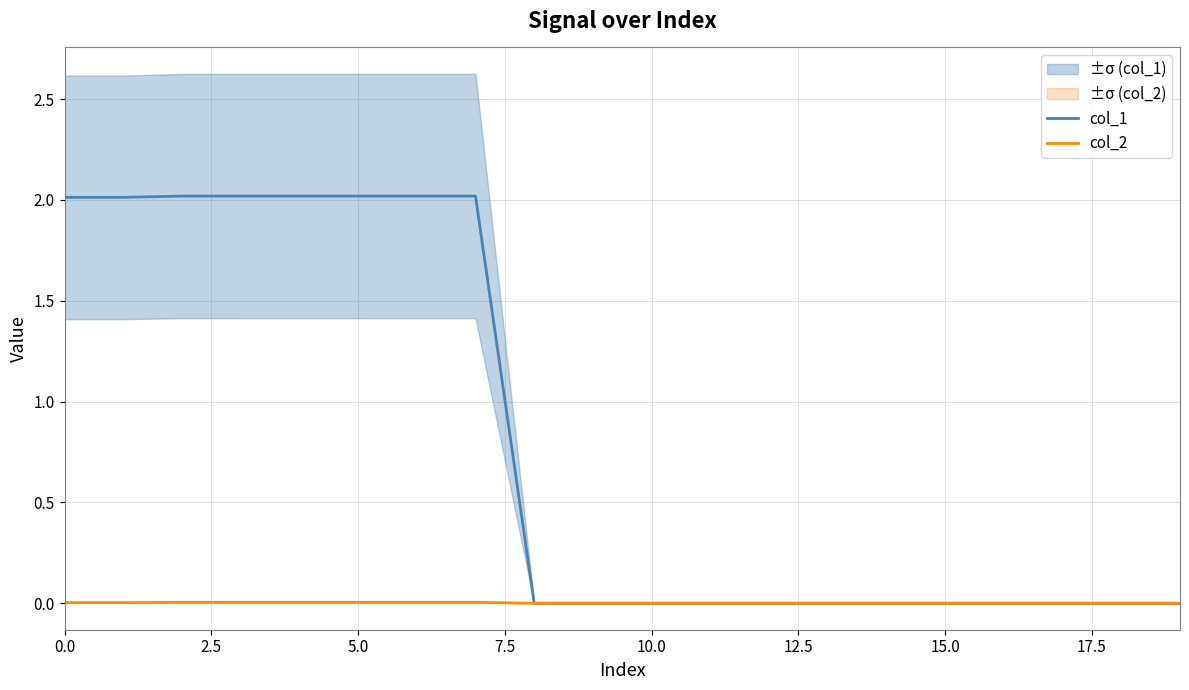

True or false: col_1 has more than 0 points higher than both neighbors.

False